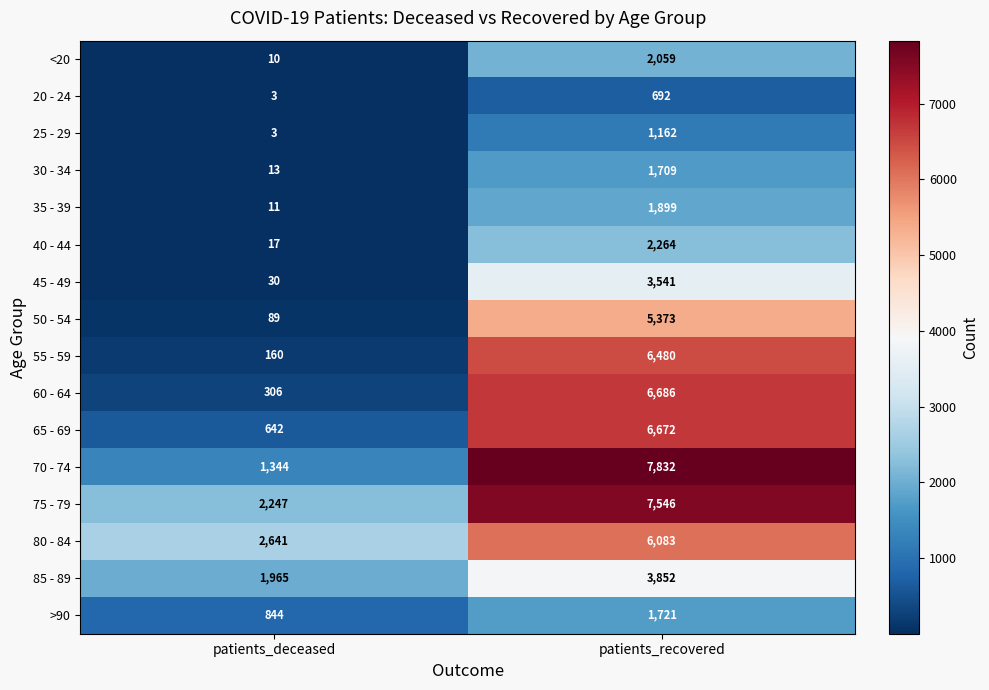

List the series in order of their peak value, highest first.

70 - 74, 75 - 79, 60 - 64, 65 - 69, 55 - 59, 80 - 84, 50 - 54, 85 - 89, 45 - 49, 40 - 44, <20, 35 - 39, >90, 30 - 34, 25 - 29, 20 - 24